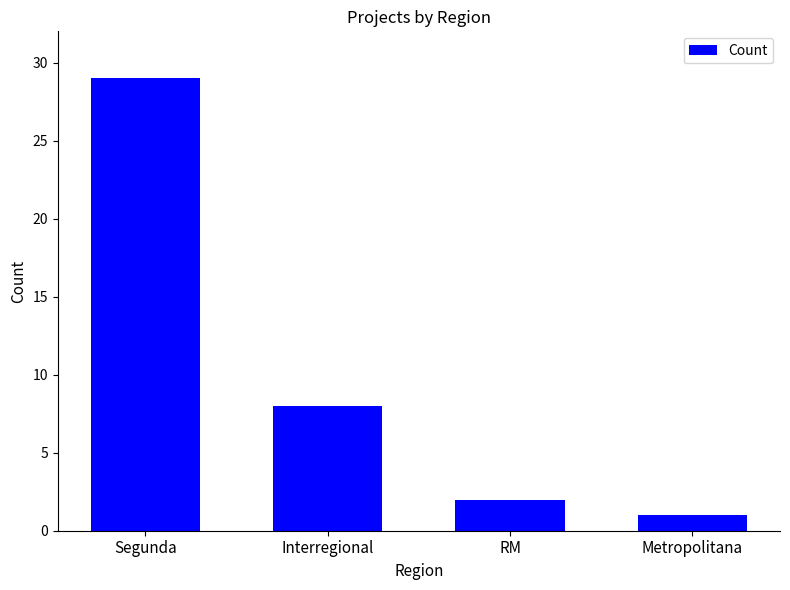

Reading right to left, what are all the values shown in this chart?

Metropolitana=1	RM=2	Interregional=8	Segunda=29